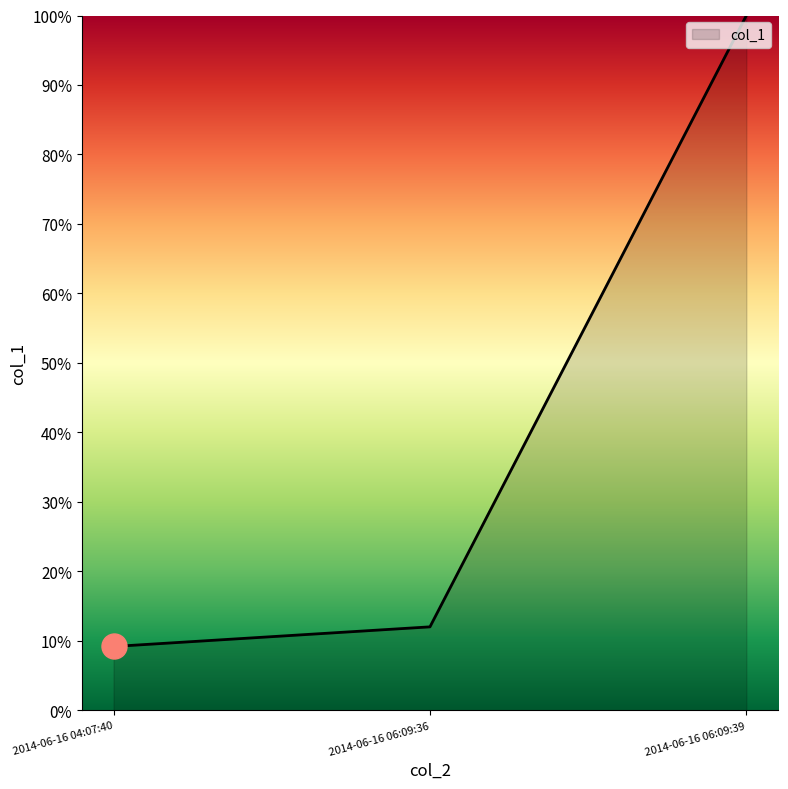

What is the sum of all values?

1.2